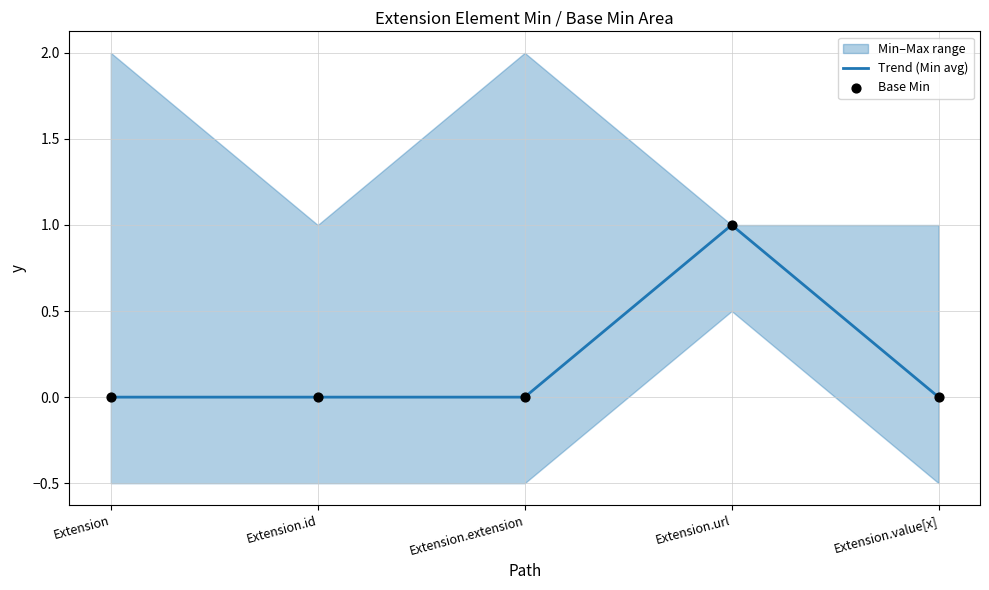

At which category is the sum across all series the highest?

Extension.url